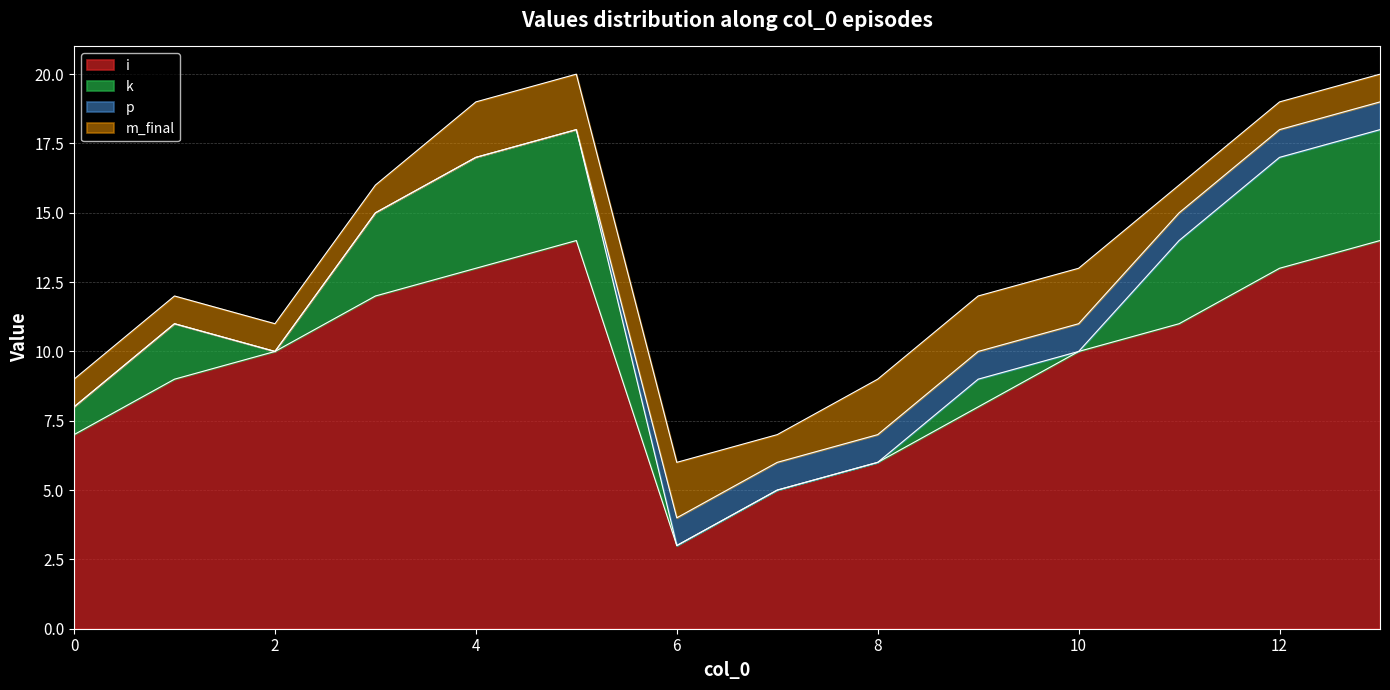

Reading right to left, extract all data points from this chart.

i: 13=14	12=13	11=11	10=10	9=8	8=6	7=5	6=3	5=14	4=13	3=12	2=10	1=9	0=7
k: 13=4	12=4	11=3	10=0	9=1	8=0	7=0	6=0	5=4	4=4	3=3	2=0	1=2	0=1
p: 13=1	12=1	11=1	10=1	9=1	8=1	7=1	6=1	5=0	4=0	3=0	2=0	1=0	0=0
m_final: 13=1	12=1	11=1	10=2	9=2	8=2	7=1	6=2	5=2	4=2	3=1	2=1	1=1	0=1